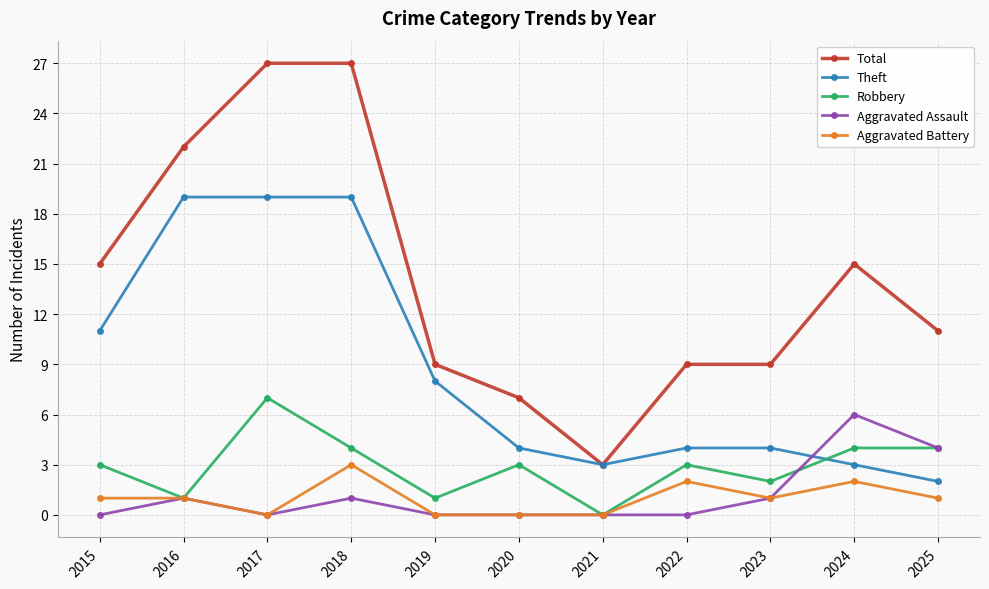

True or false: Total has a value of 14 at 2018.

False